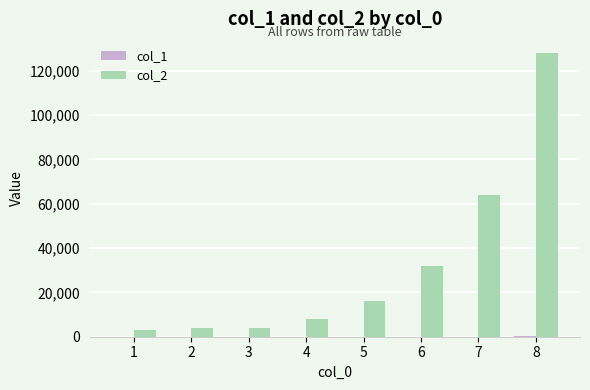

What is the average value of the col_2 series?

32375